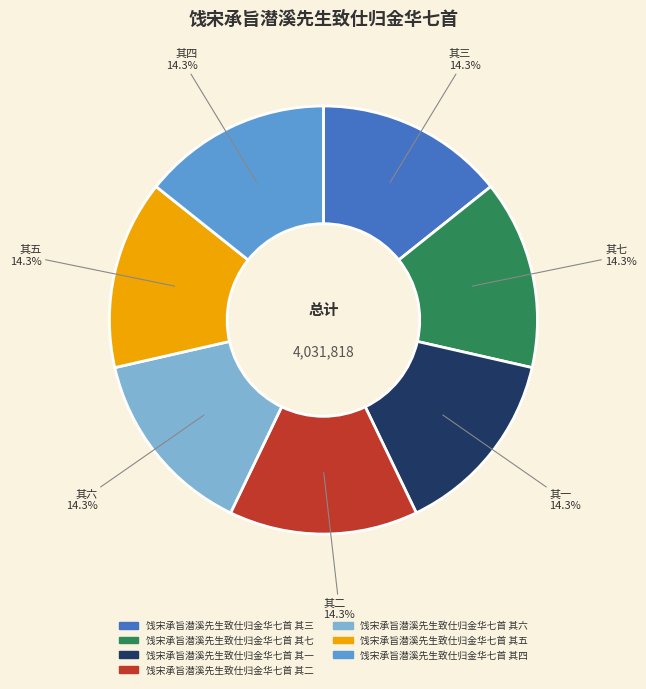

What is the ratio of the value at 其七 to the value at 其四?

1.0